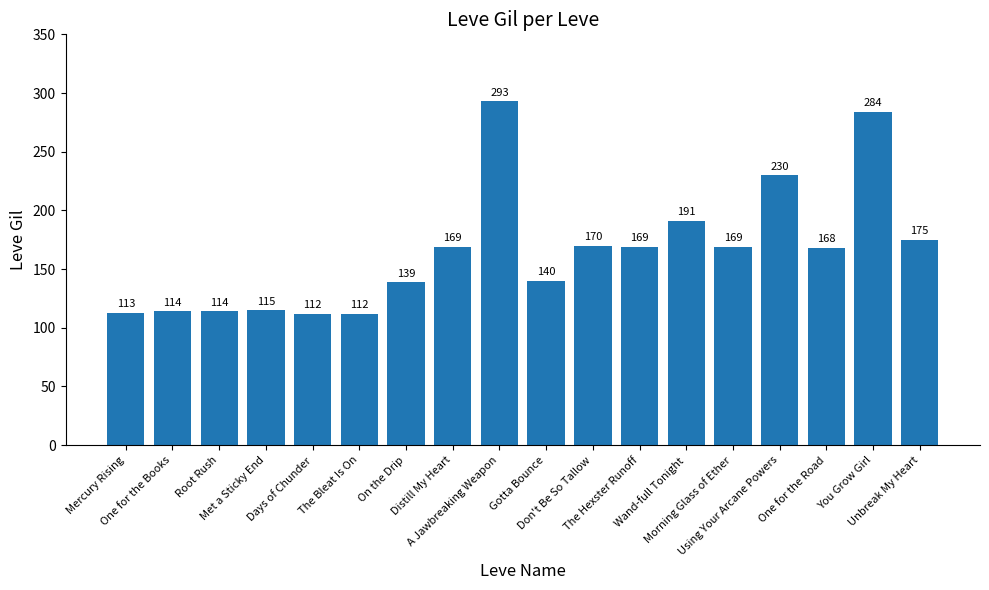

How many categories are shown in the chart?

18